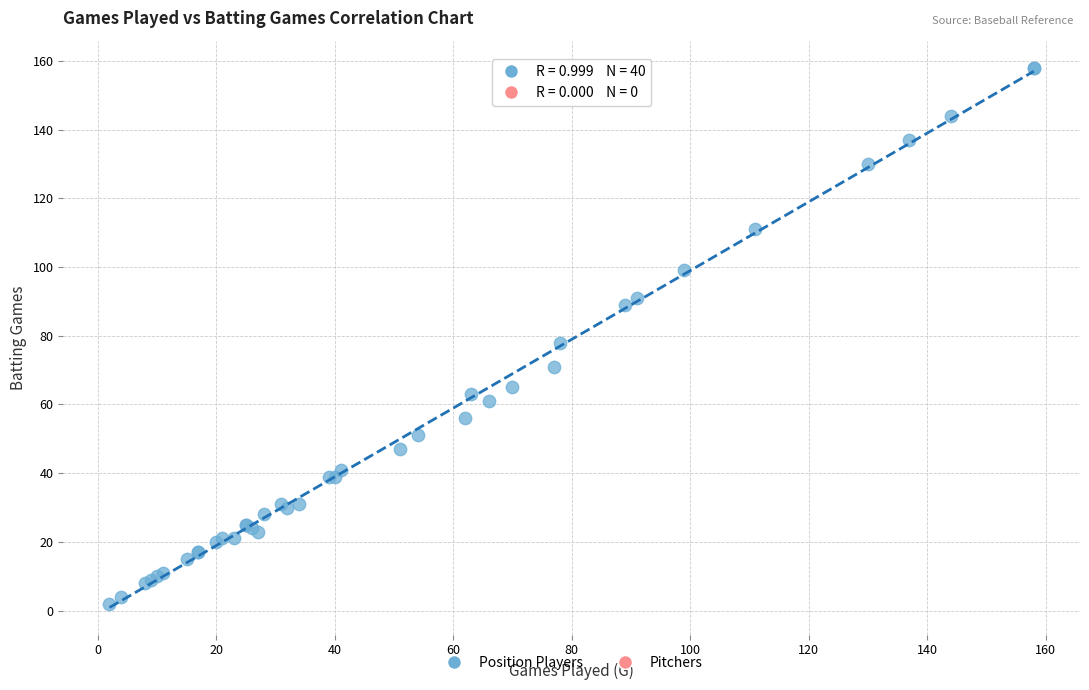

What Y value in the scatter plot is closest to 80?

78